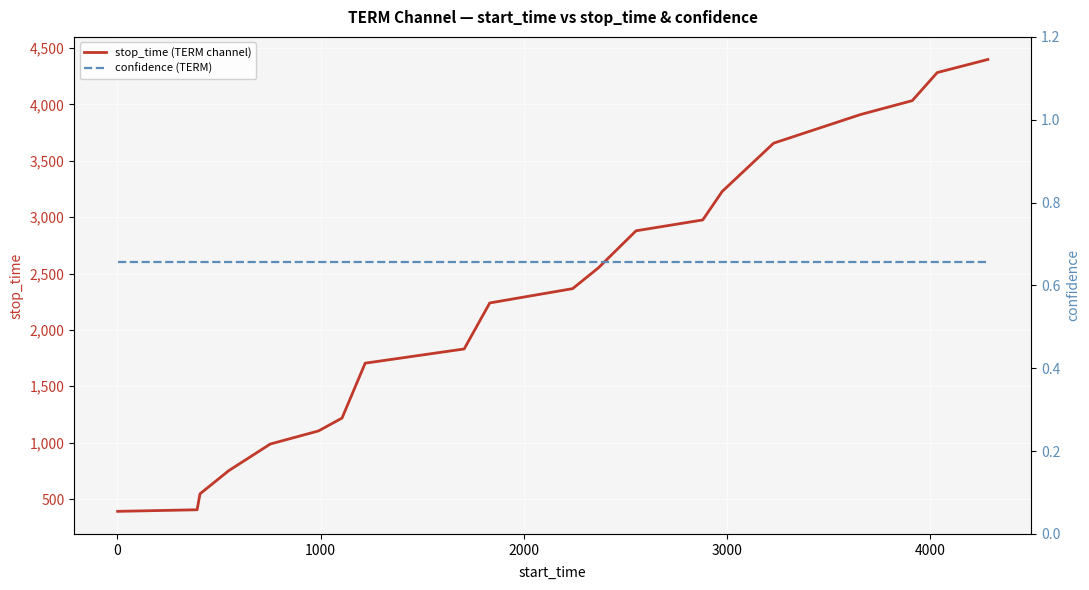

How many lines are shown in the chart?

2